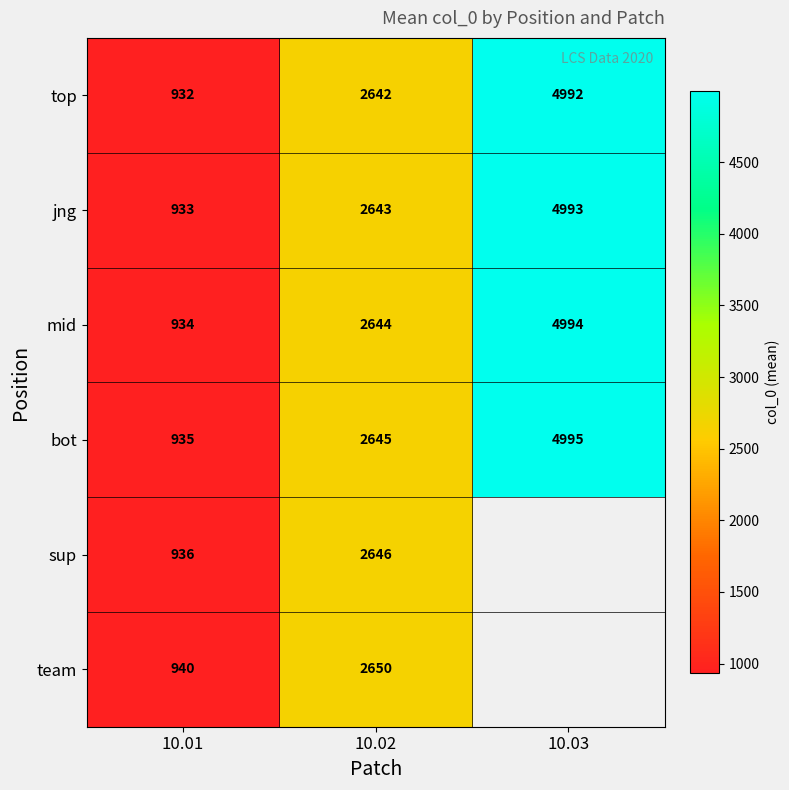

What is the total value across all series at 10.01?

5610.0